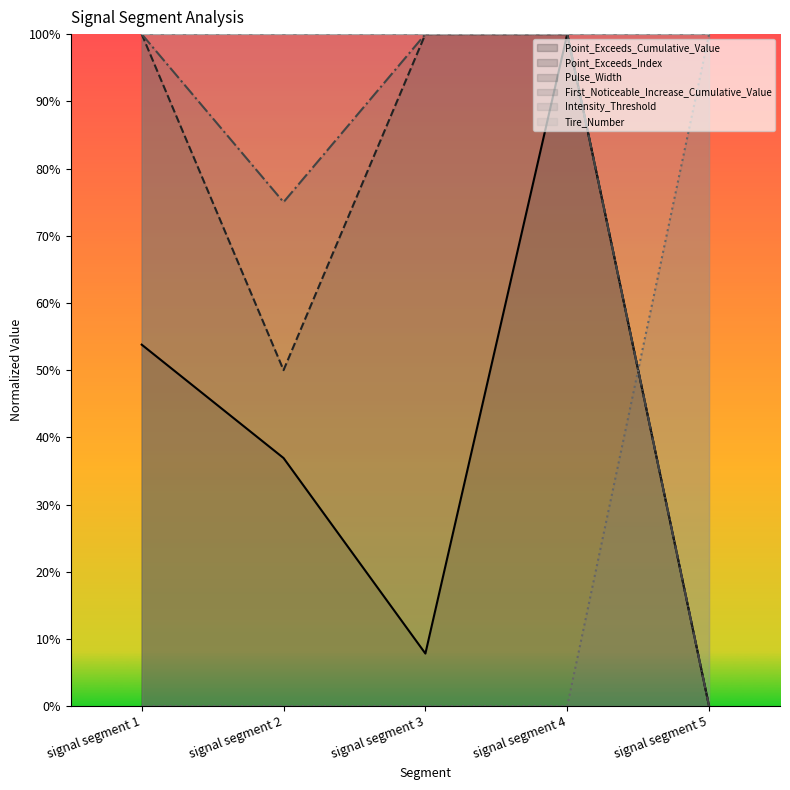

Does the chart display data point markers on the line(s)?

No